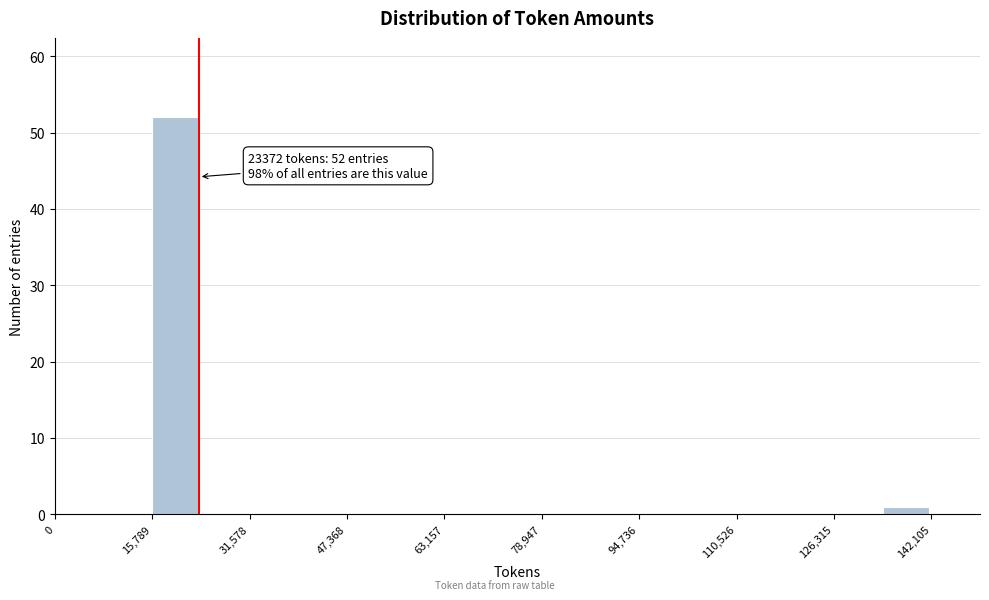

Around what value on the x-axis is the tallest bar? Give the approximate position of its centre, as read against the axis.

20000